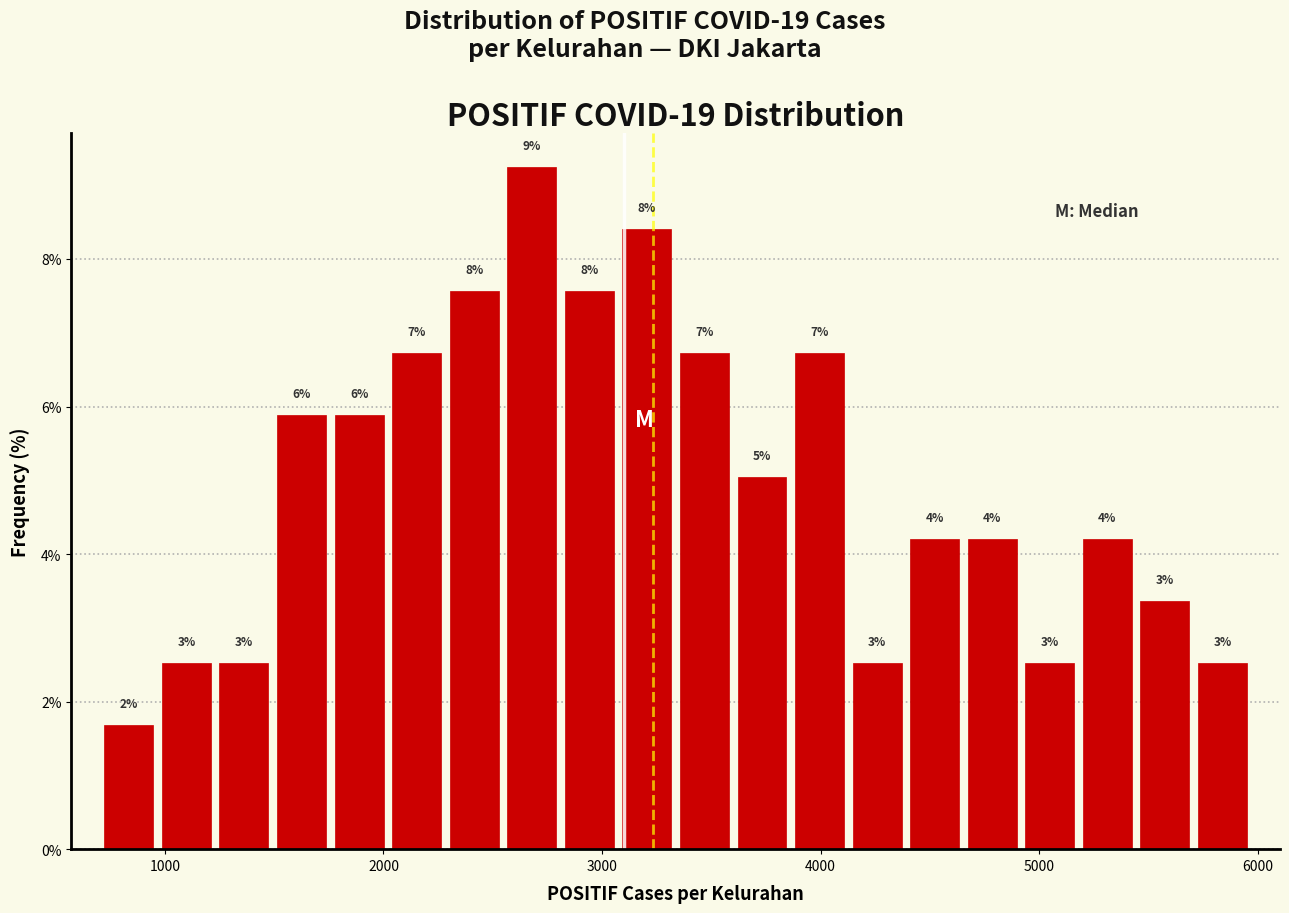

Read against the x-axis, roughly where is the centre of the tallest bar?

2700